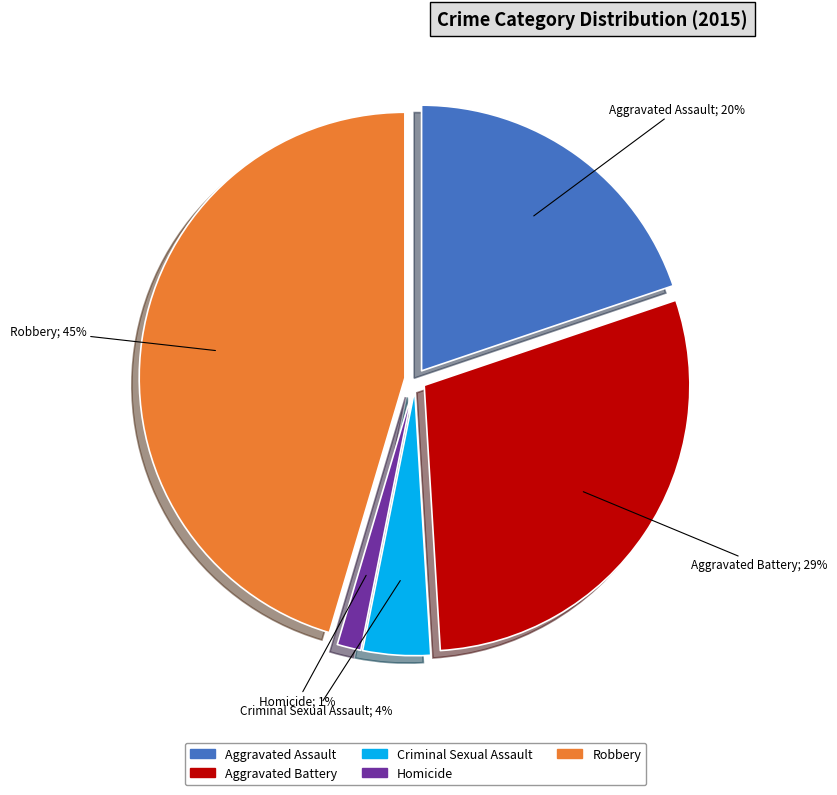

Does Aggravated Assault represent more than half of the total?

No